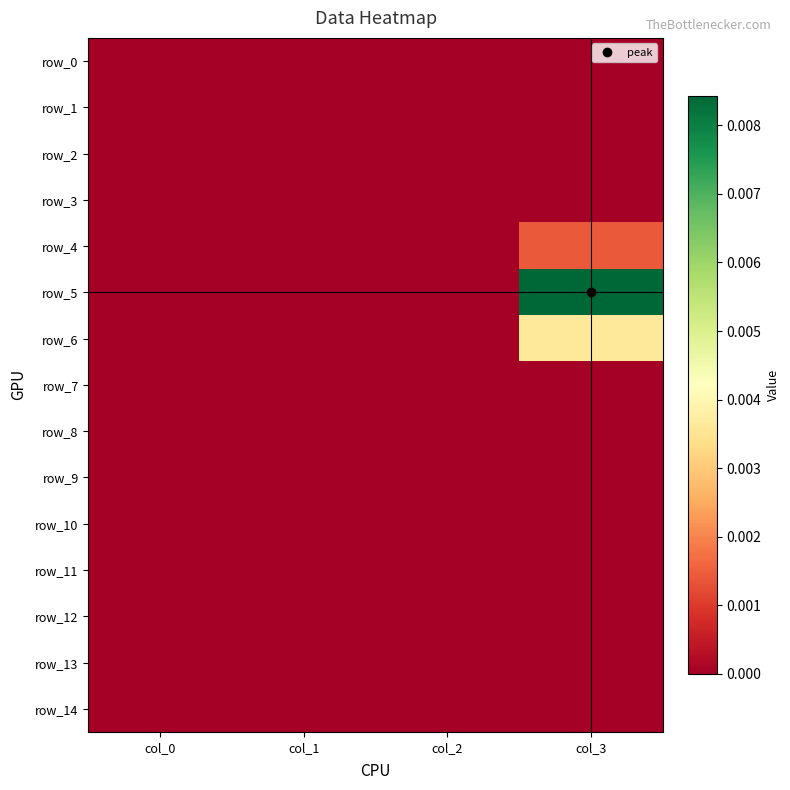

At how many categories does at least one series exceed 0?

1